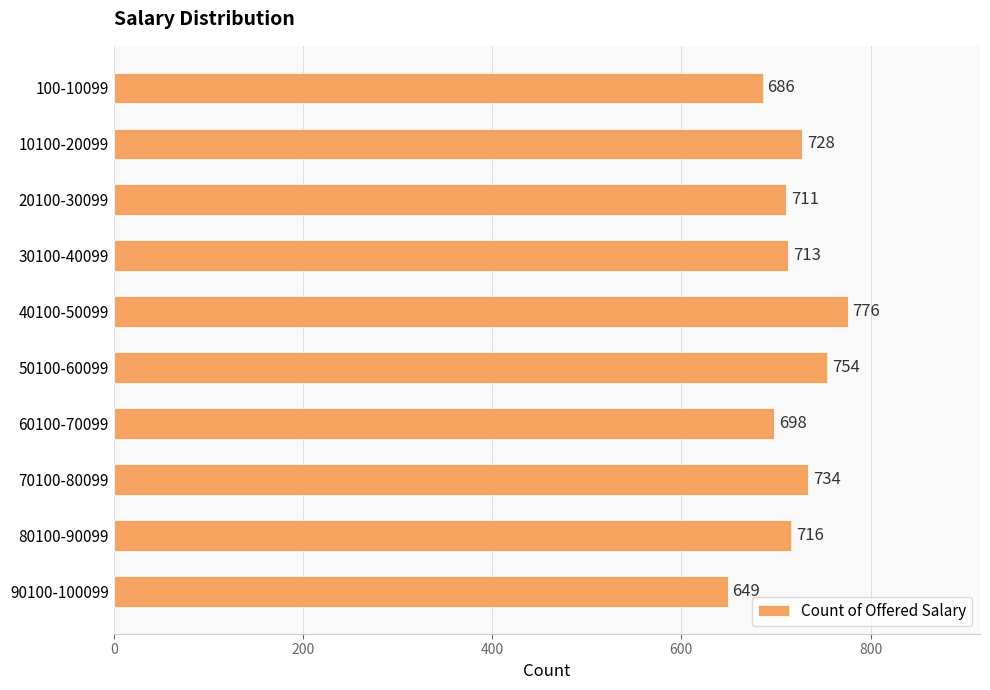

Approximately how many times larger is the value at 50100-60099 compared to 80100-90099?

1.1